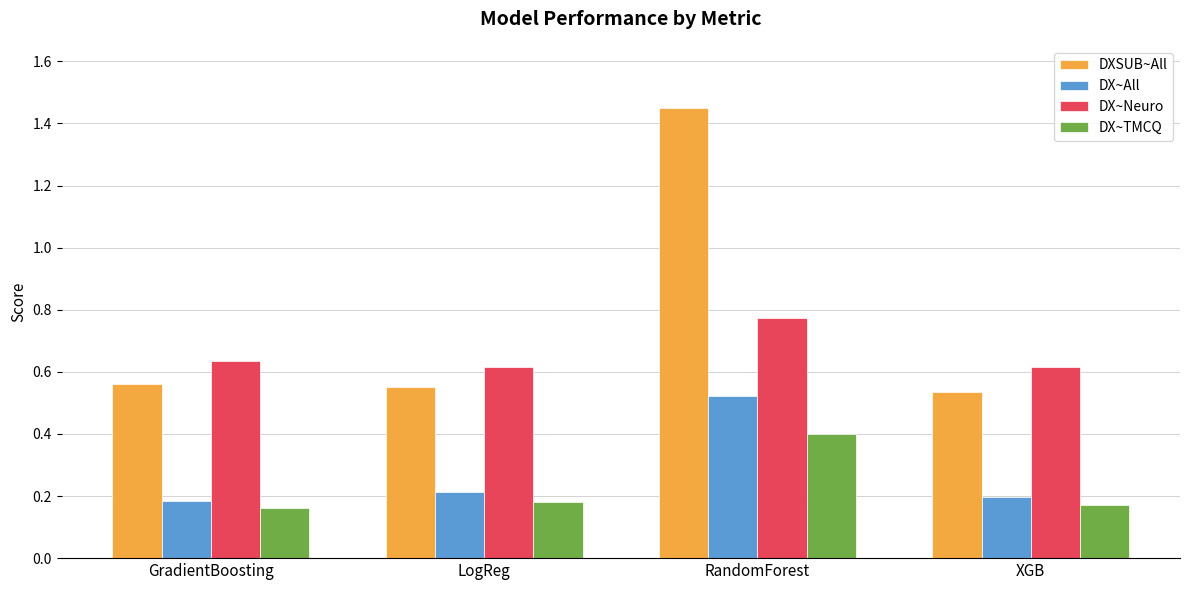

How many bars are there in total?

16